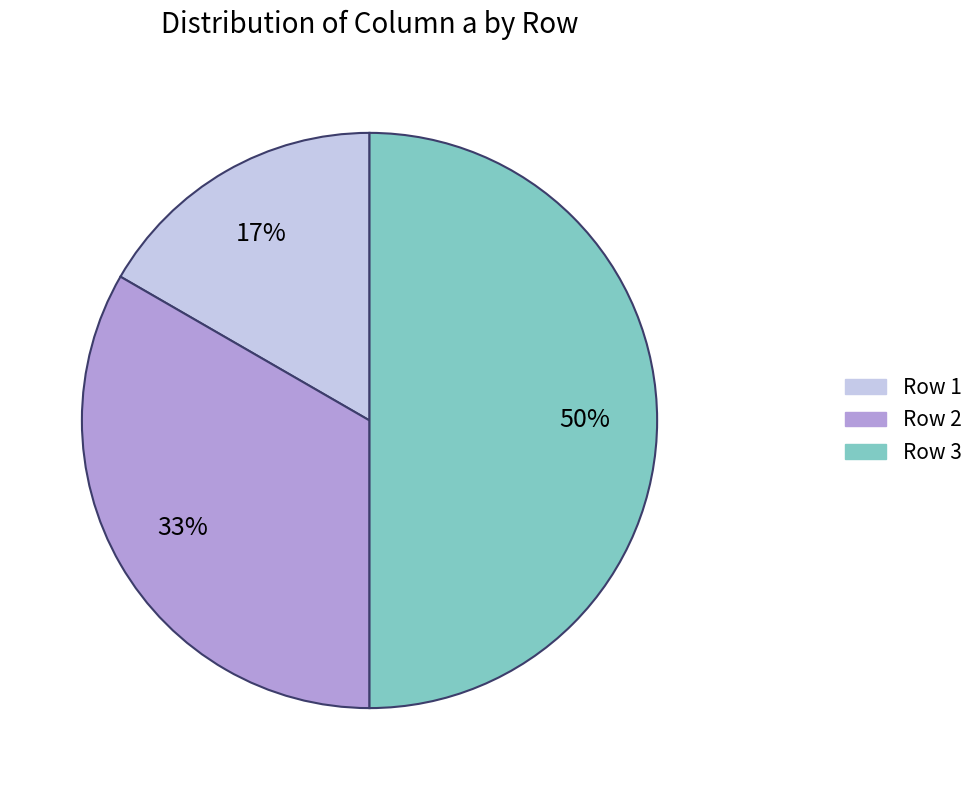

To the nearest percent, what is the average slice percentage?

33%